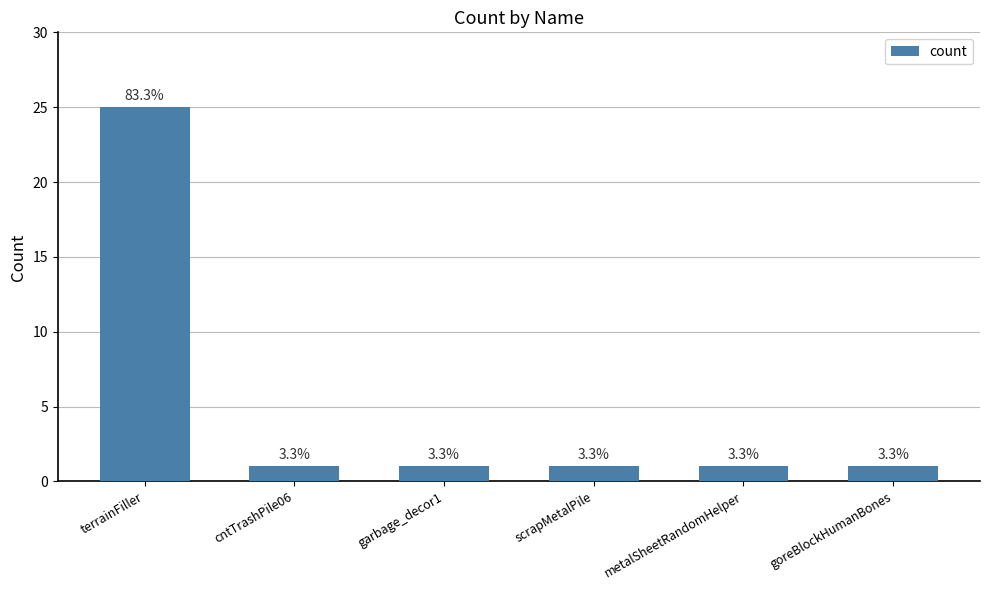

What is the sum of all values?

30